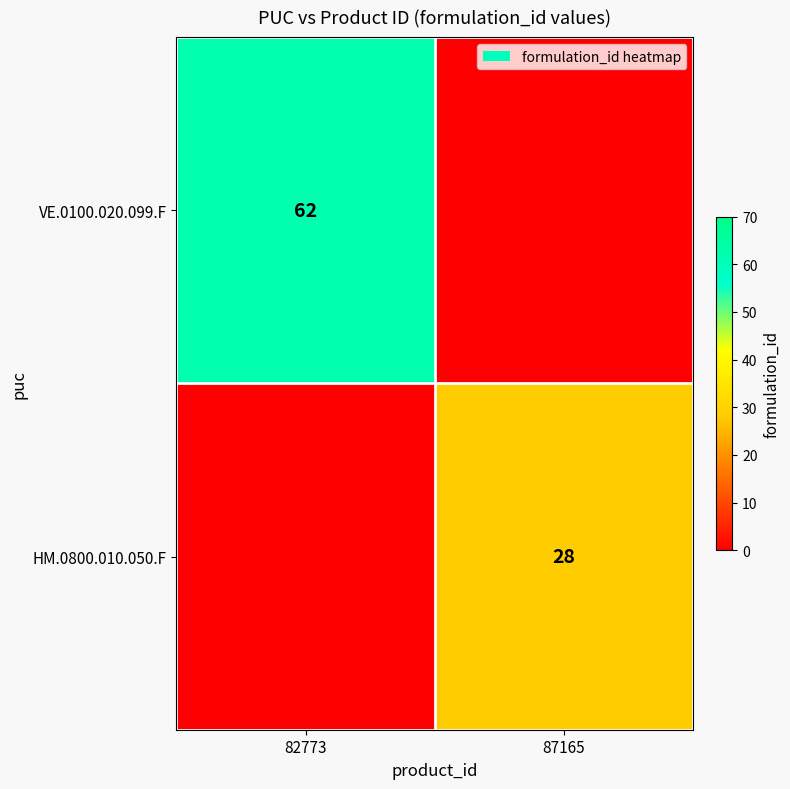

The VE.0100.020.099.F series shows 100 at 82773. True or false?

False